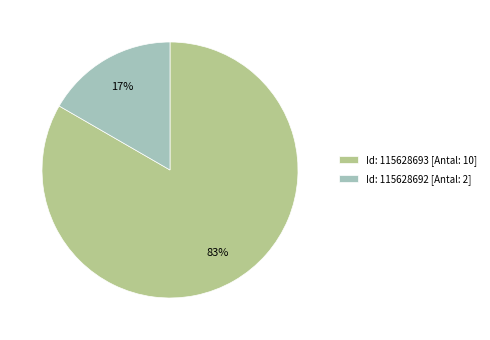

What is the majority slice?

Id: 115628693 [Antal: 10]